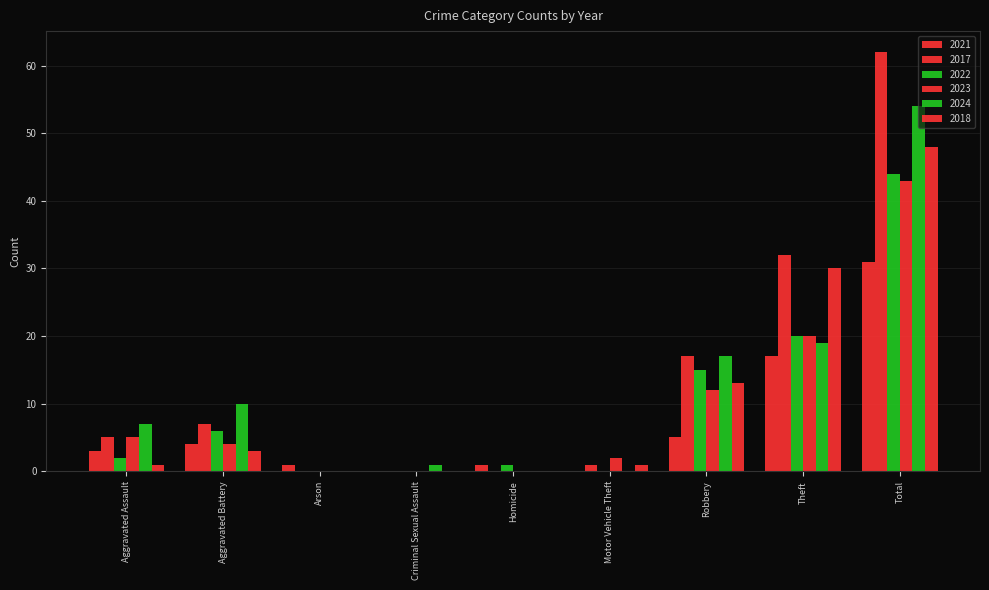

What is the label of the 9th bar from the right?

Aggravated Assault